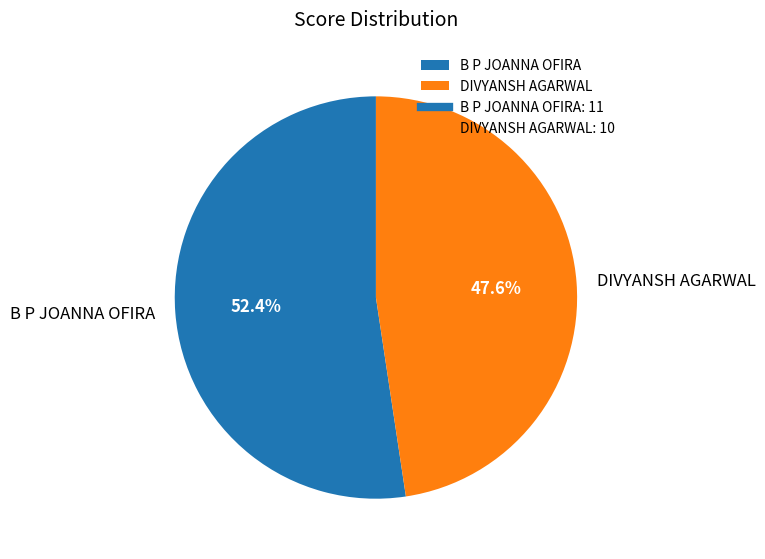

Which category has the smallest portion of the pie?

DIVYANSH AGARWAL